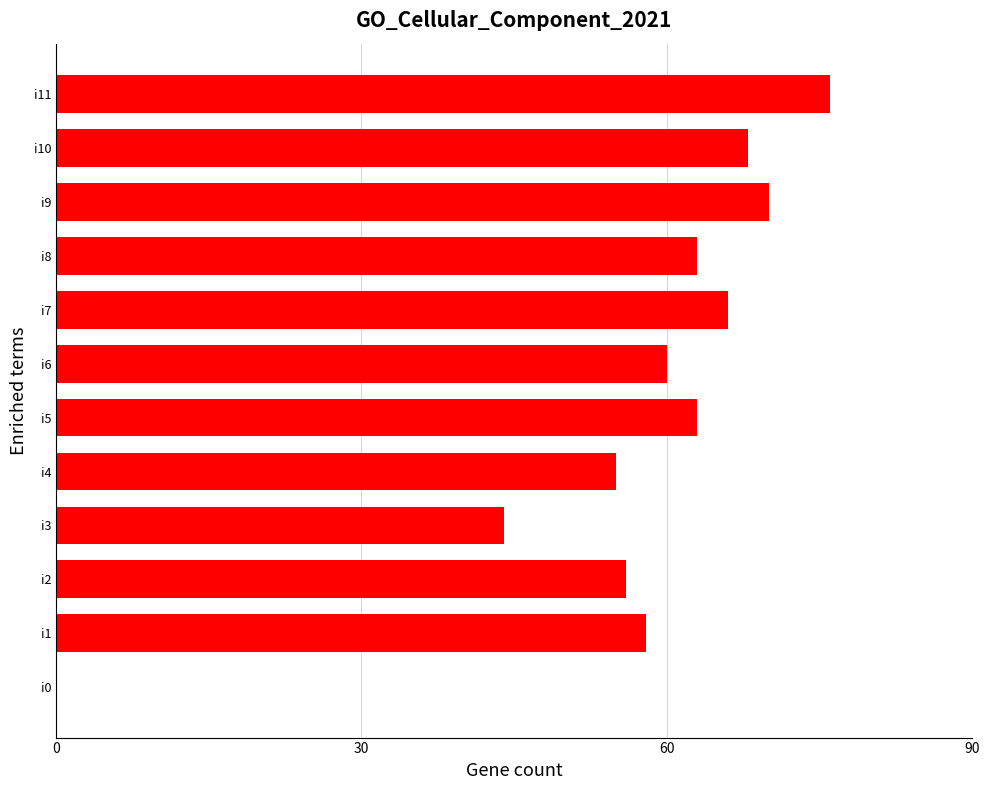

Which has a higher value, i3 or i8?

i8